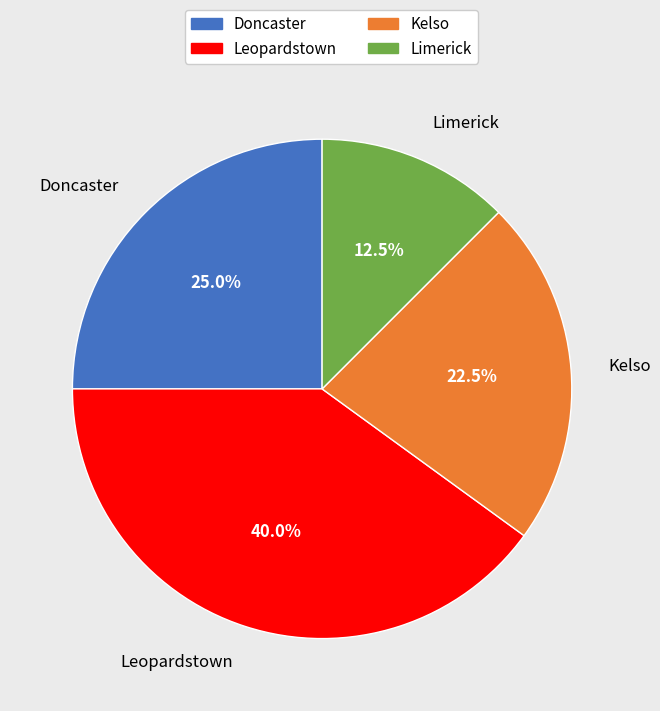

Approximately how many times larger is the value at Doncaster compared to Kelso?

1.1